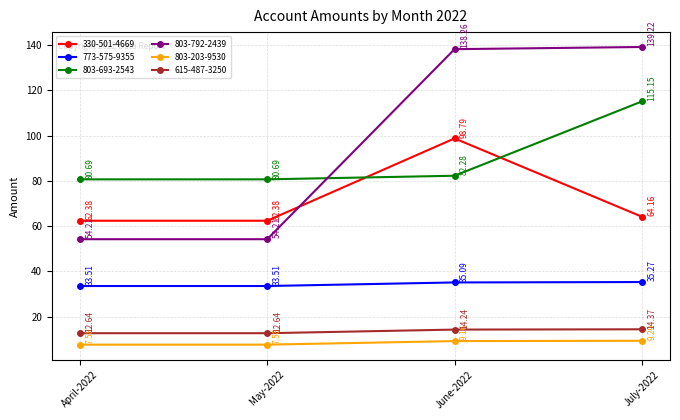

What is the difference between the highest and lowest values at June-2022?

129.1